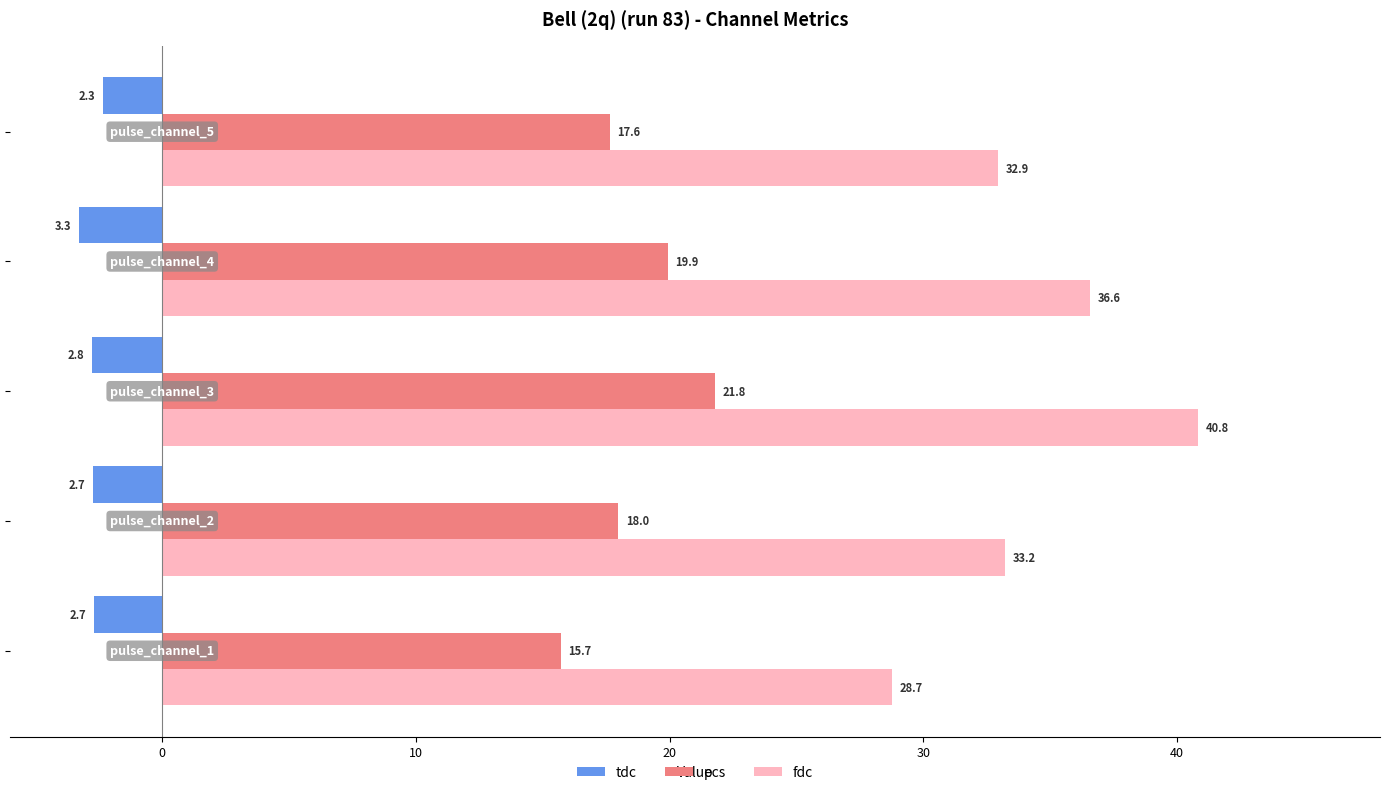

Rank the series by their average value, from highest to lowest.

fdc, pcs, tdc